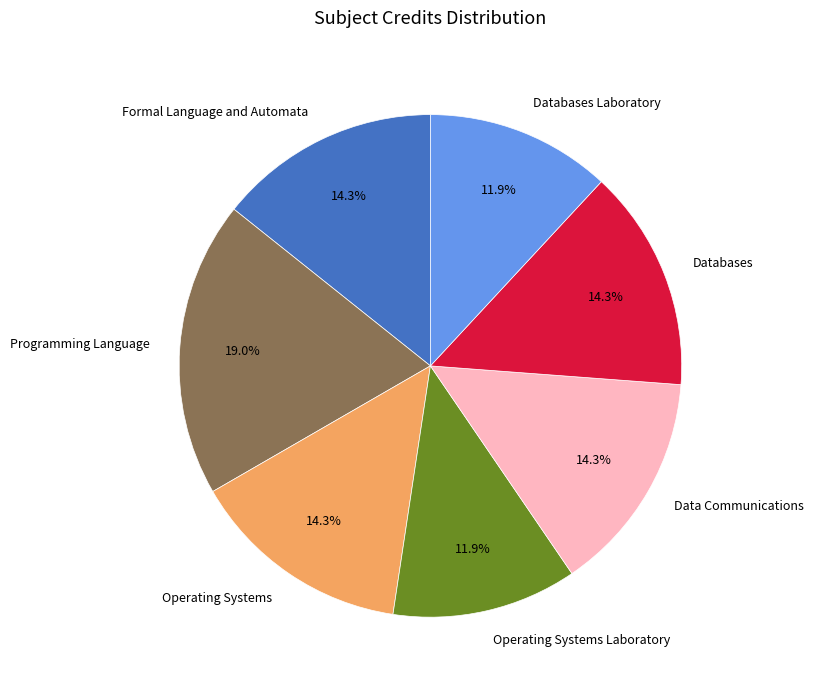

What percentage is the Operating Systems Laboratory slice, to the nearest percent?

12%